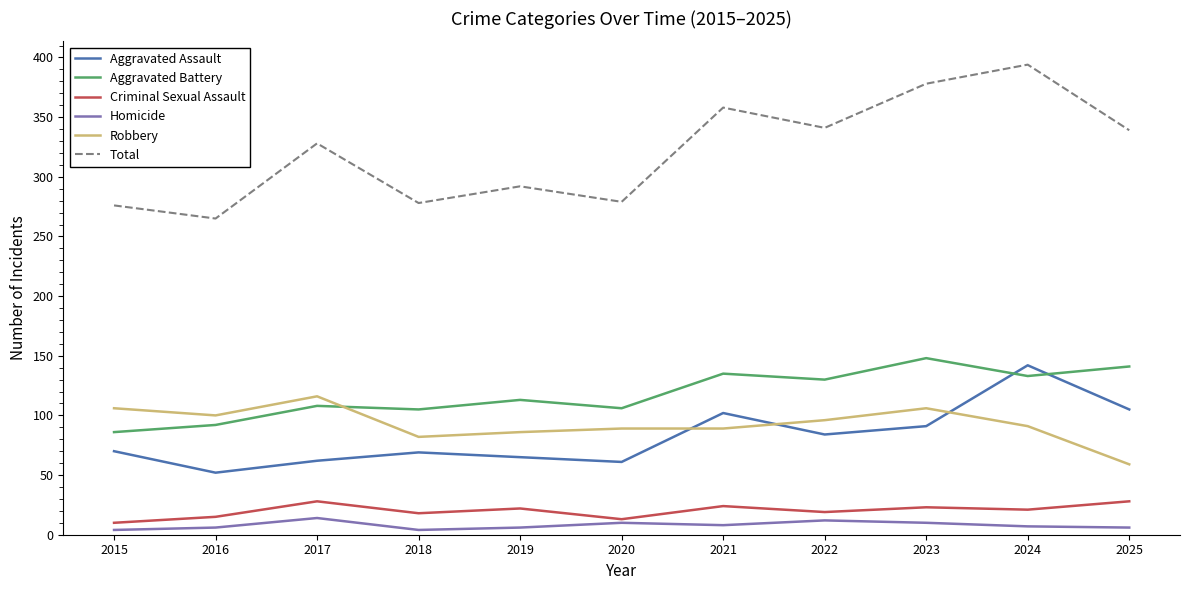

True or false: Total has a value of 358 at 2021.

True